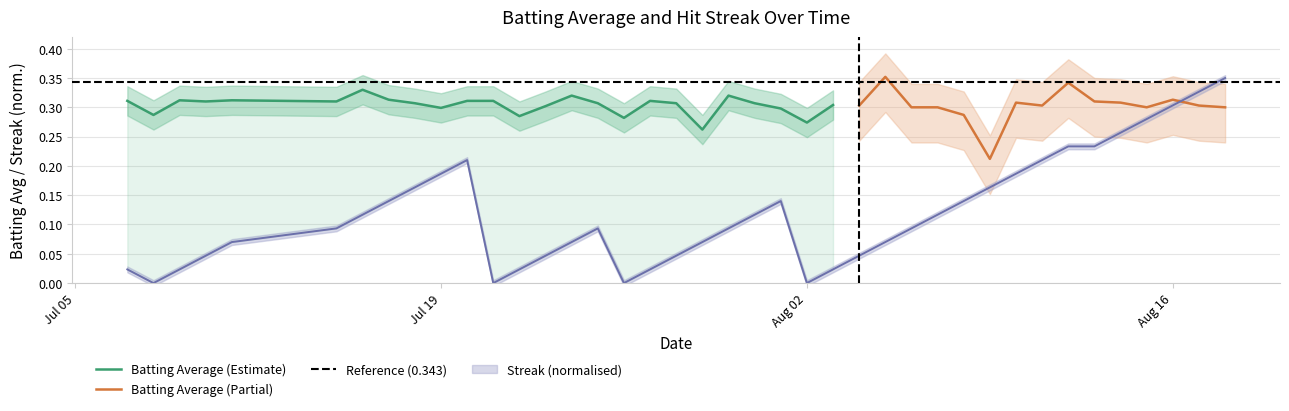

What is the change in value from streak to 37?

+0.3